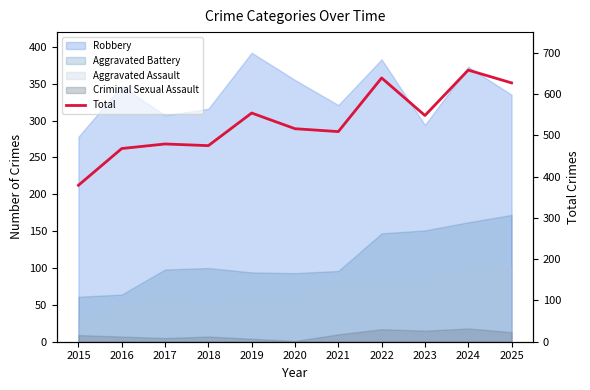

Reading left to right, transcribe all the data shown in this chart.

379	468	479	475	554	516	509	639	548	658	627